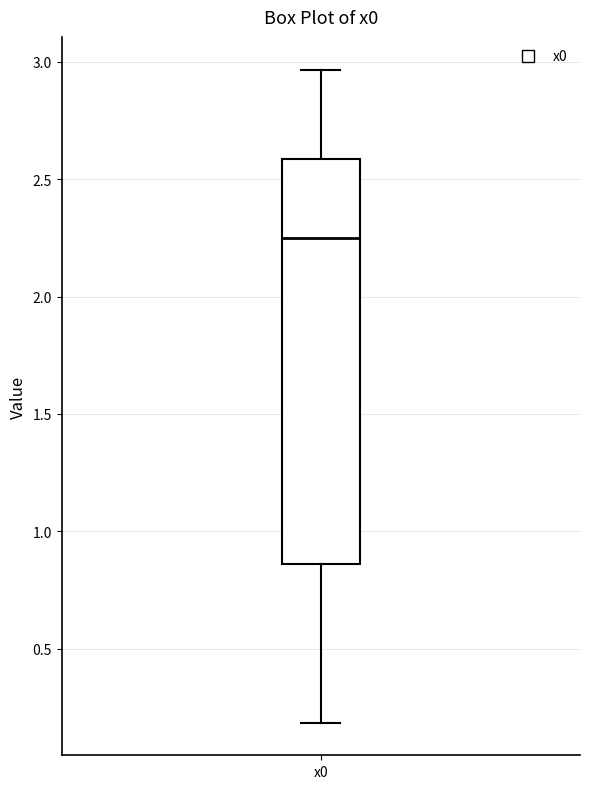

Where does the upper whisker of the box for x0 end on the y-axis? The values are not printed on the chart, so give them approximately, as read against the axis.

2.95